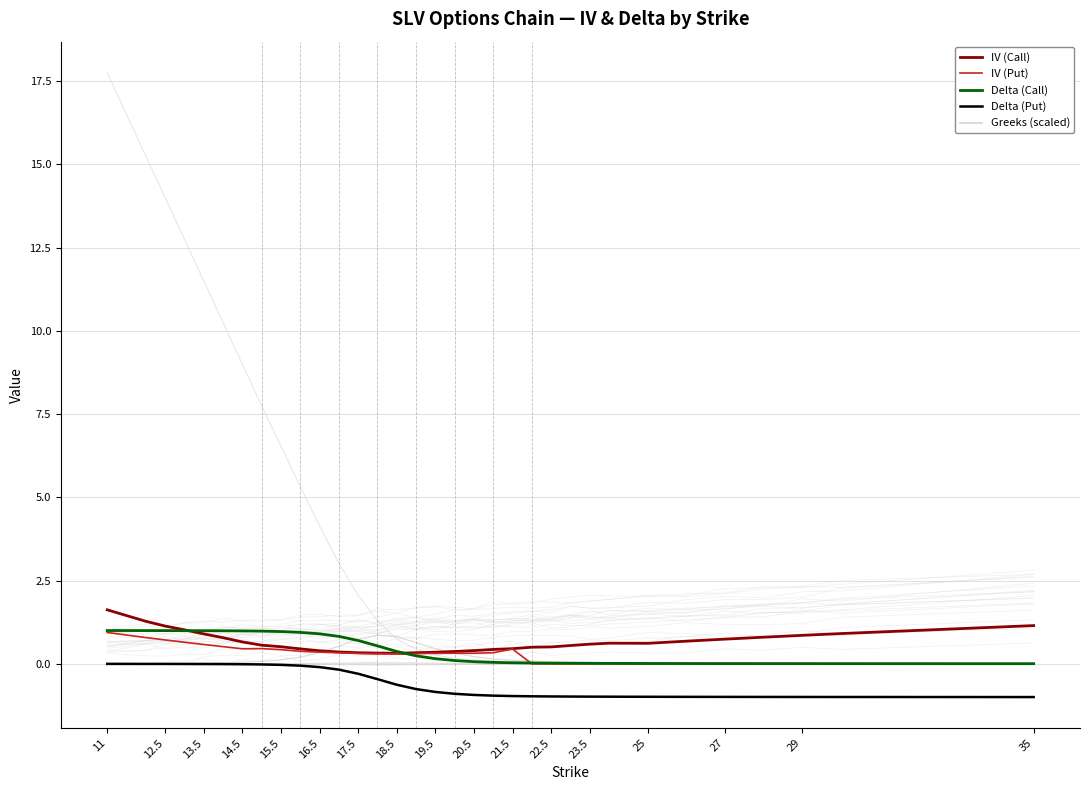

Where is IV (Put) nearest to the value 0?

22